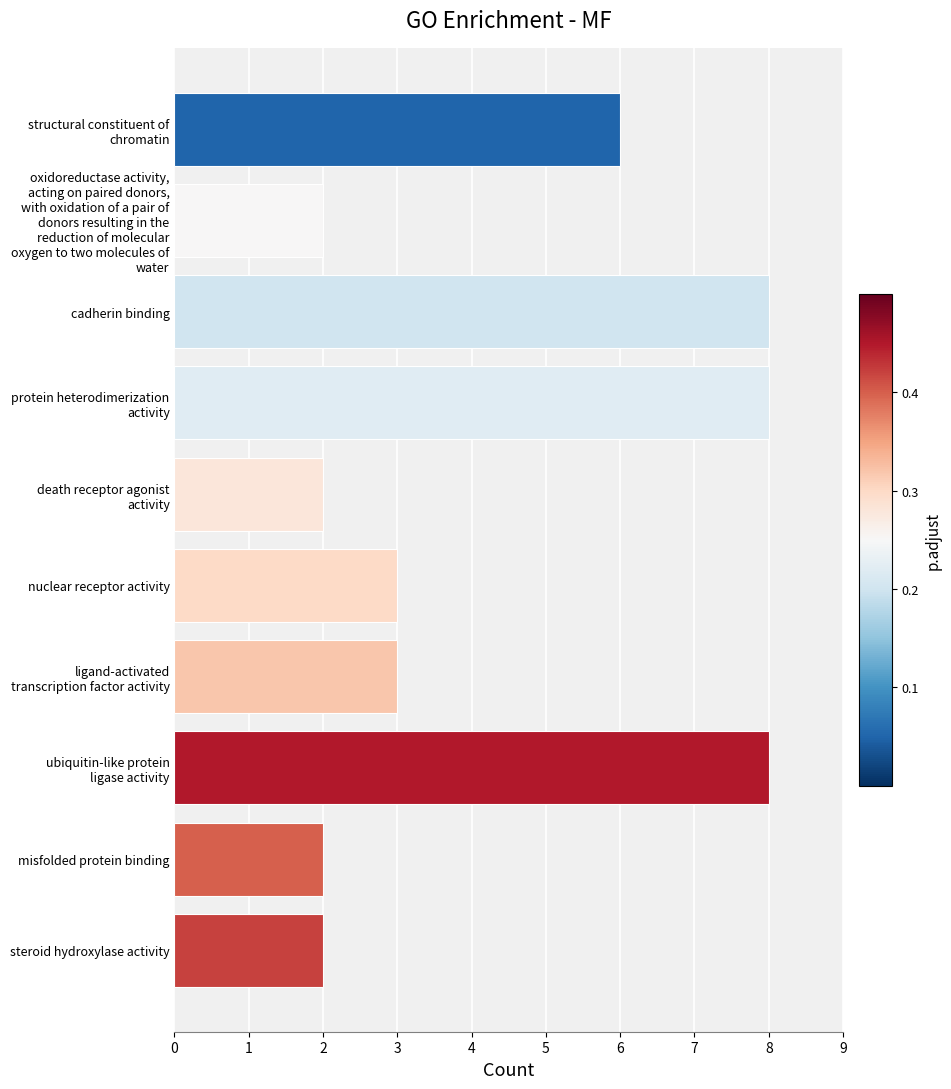

Reading bottom to top, list all the values displayed in this chart.

2	2	8	3	3	2	8	8	2	6